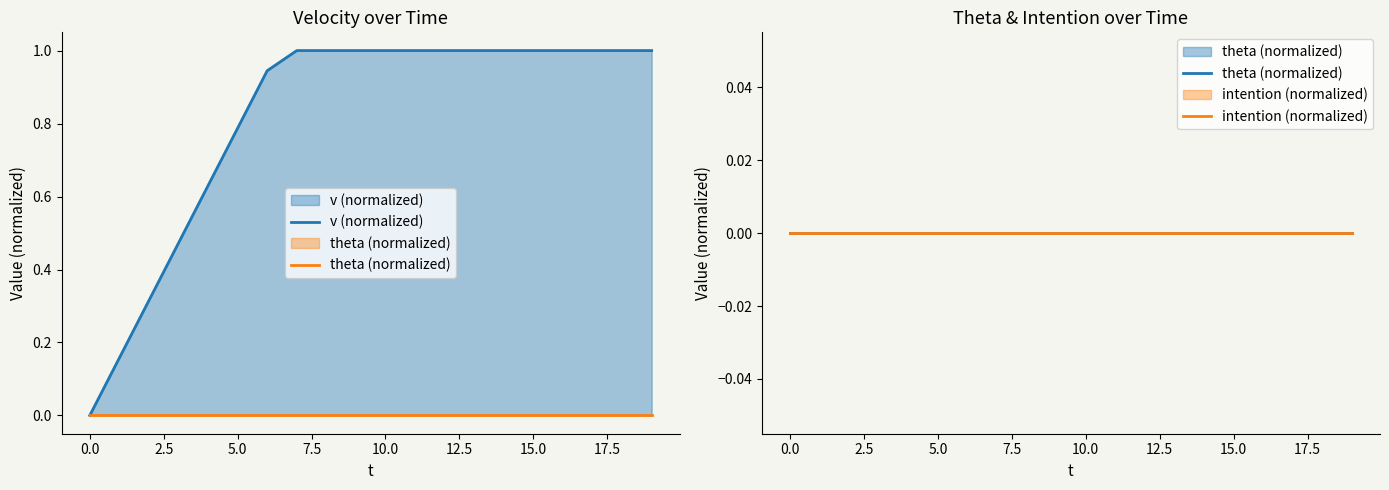

What position from the right is 17?

3